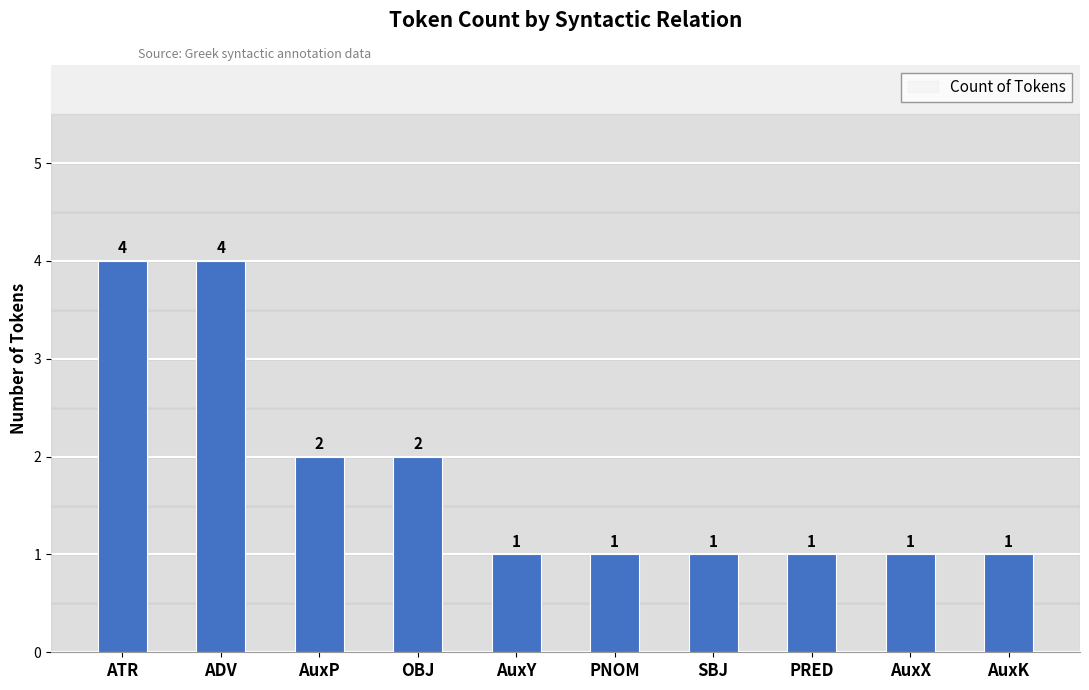

What is the minimum value shown in the chart?

1